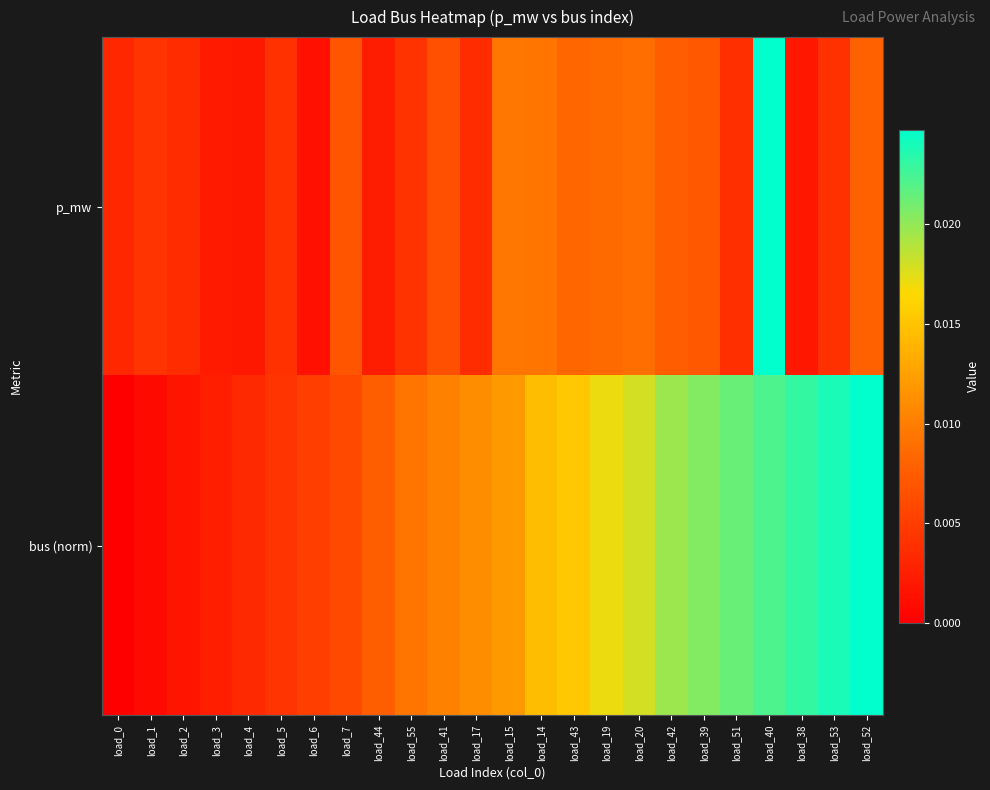

Rank the series by their maximum value, from highest to lowest.

p_mw, bus (norm)